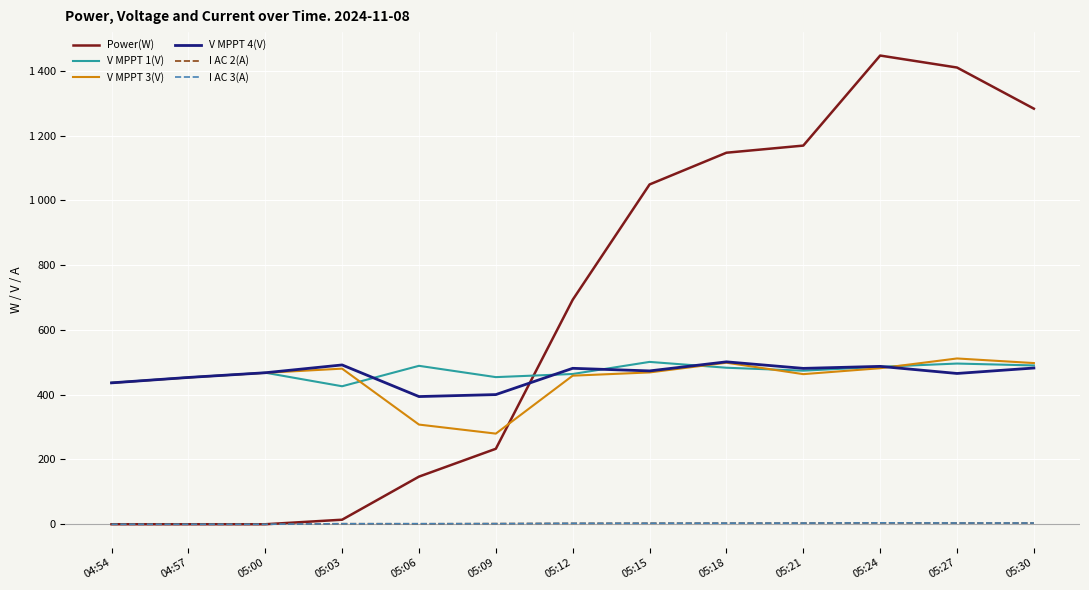

Where is the first local minimum for V MPPT 4(V)?

05:06